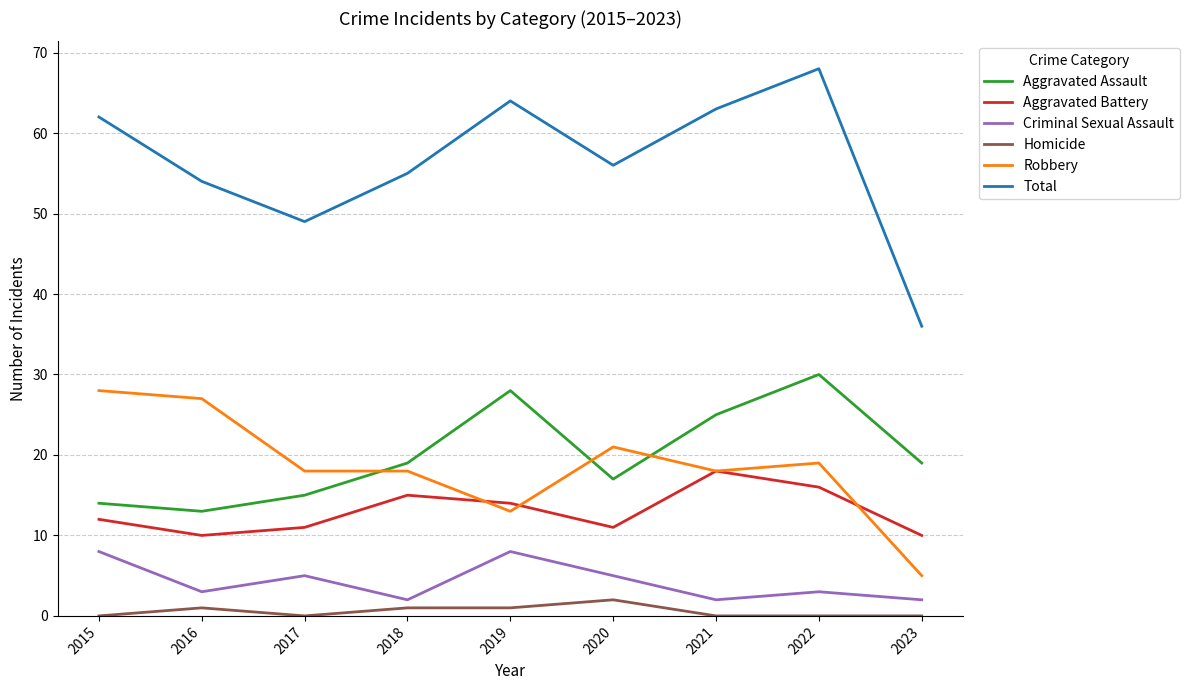

True or false: Criminal Sexual Assault has more than 0 interior local peaks.

True